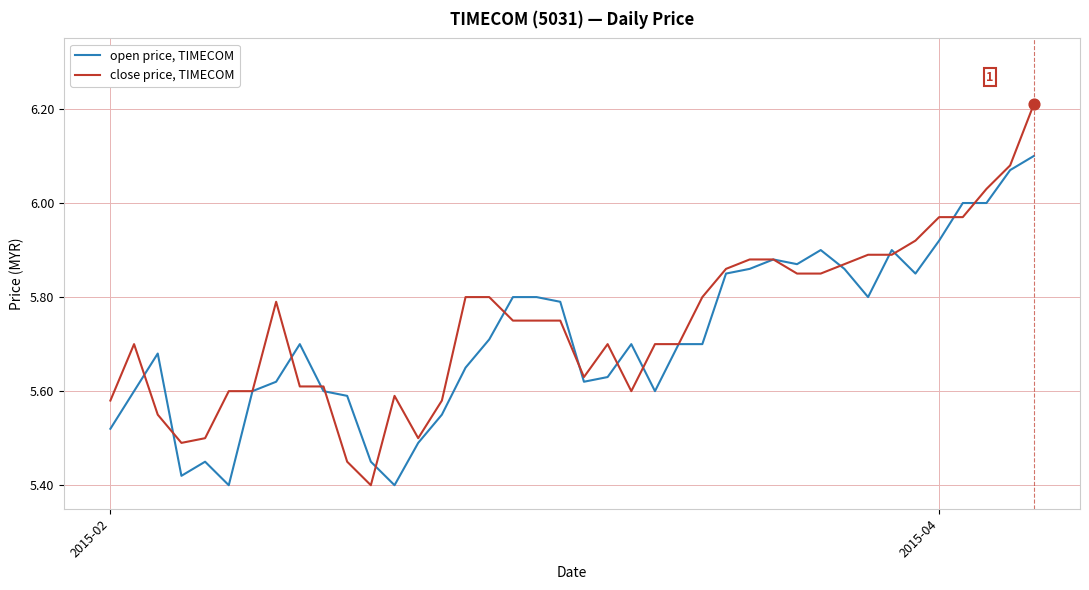

What are all the series names shown in the legend?

open price, TIMECOM, close price, TIMECOM